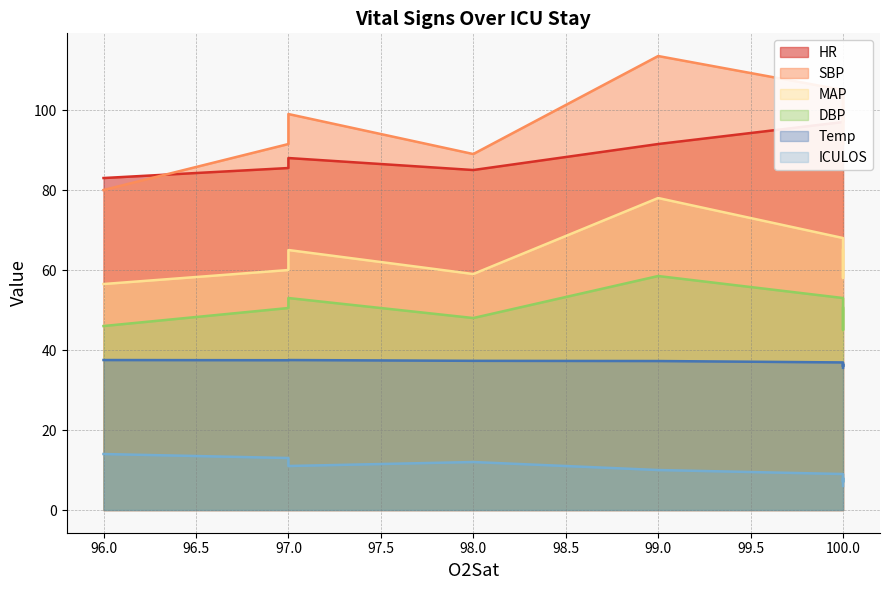

The HR series shows 100.0 at 100. True or false?

True